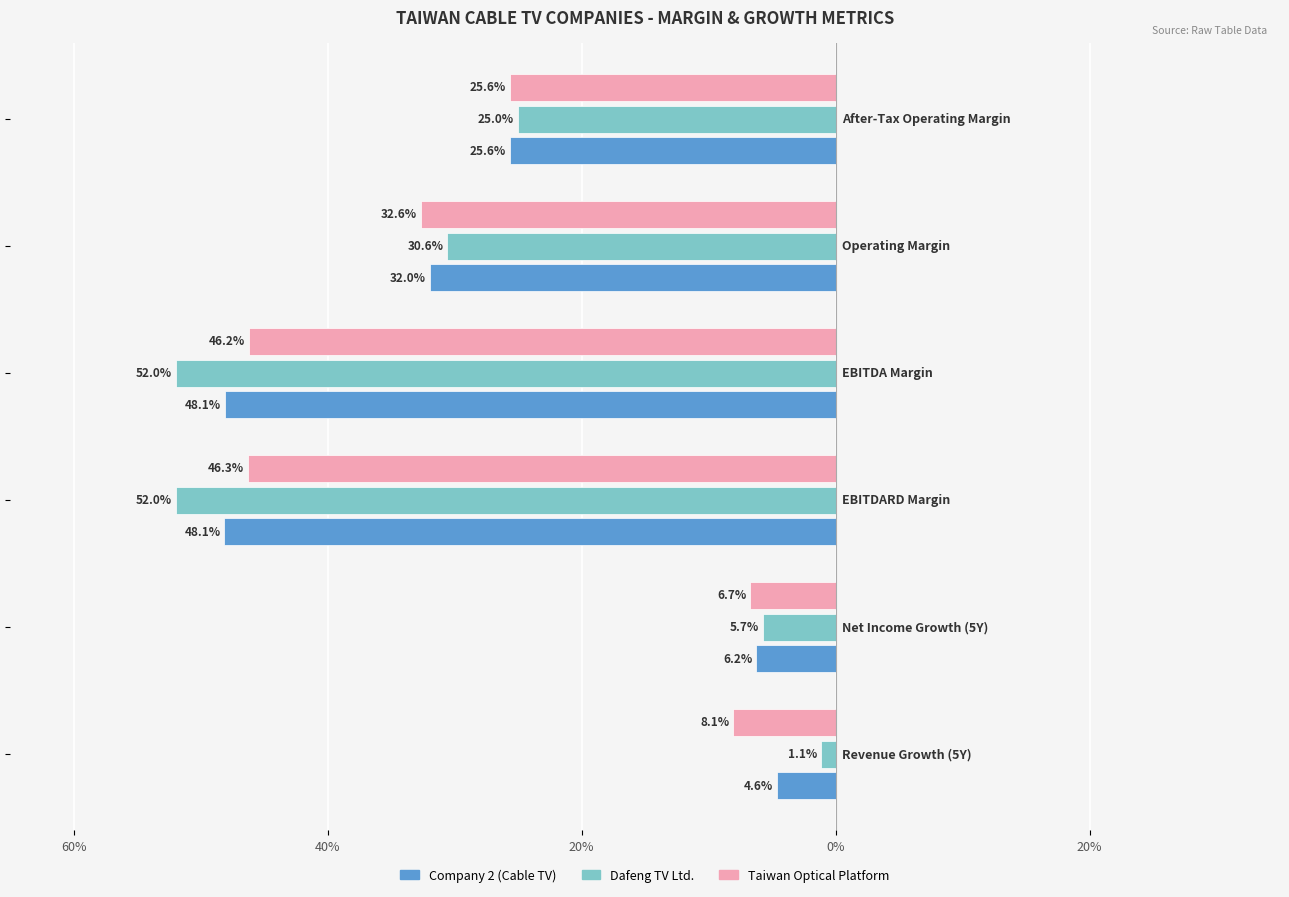

Reading left to right, list all the values displayed in this chart.

historical_growth_revenue_last_5_years: Company 2 (Cable TV)=0.0	Dafeng TV Ltd.=0.0	Taiwan Optical Platform=0.1
historical_growth_net_income_last_5_years: Company 2 (Cable TV)=0.1	Dafeng TV Ltd.=0.1	Taiwan Optical Platform=0.1
ebitdard_margin: Company 2 (Cable TV)=0.5	Dafeng TV Ltd.=0.5	Taiwan Optical Platform=0.5
ebitda_margin: Company 2 (Cable TV)=0.5	Dafeng TV Ltd.=0.5	Taiwan Optical Platform=0.5
operating_margin: Company 2 (Cable TV)=0.3	Dafeng TV Ltd.=0.3	Taiwan Optical Platform=0.3
after_tax_operating_margin: Company 2 (Cable TV)=0.3	Dafeng TV Ltd.=0.3	Taiwan Optical Platform=0.3